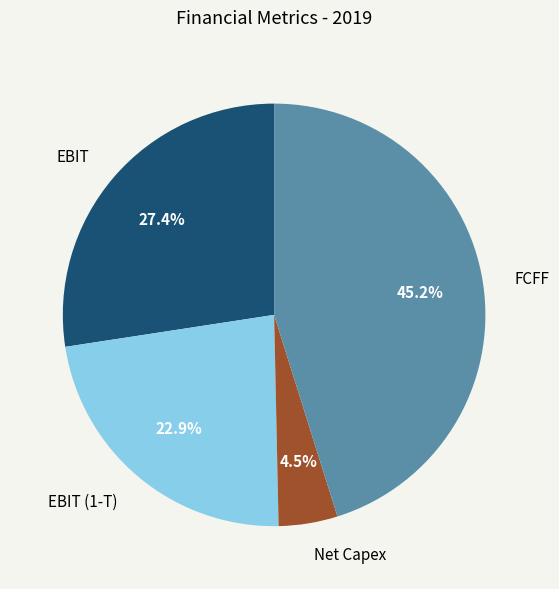

To the nearest percent, what is the difference between the FCFF and Net Capex slice percentages?

41%